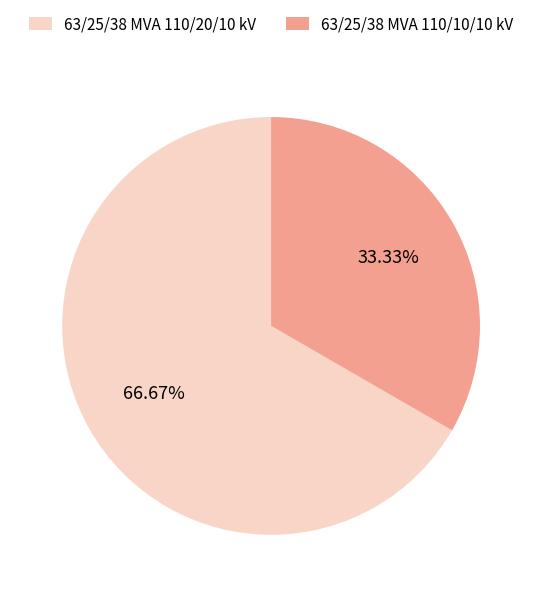

What is the ratio of the value at 63/25/38 MVA 110/10/10 kV to the value at 63/25/38 MVA 110/20/10 kV?

0.5